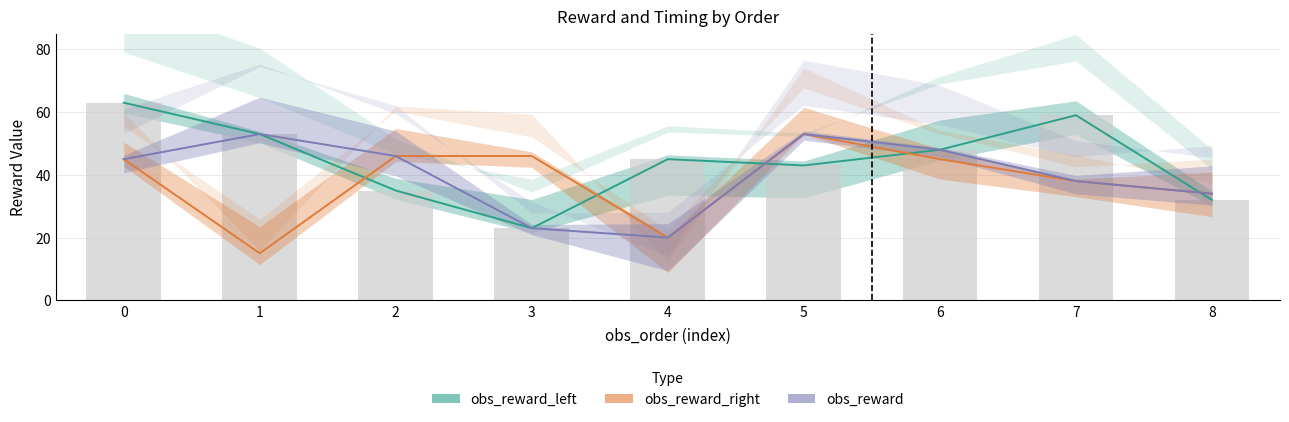

Rank the series by their maximum value, from lowest to highest.

obs_reward_right, obs_reward, obs_reward_left